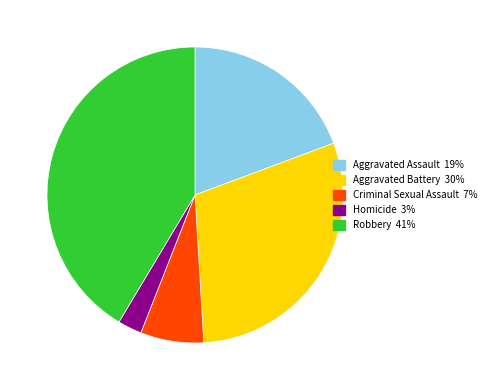

How many slices are in this pie chart?

5